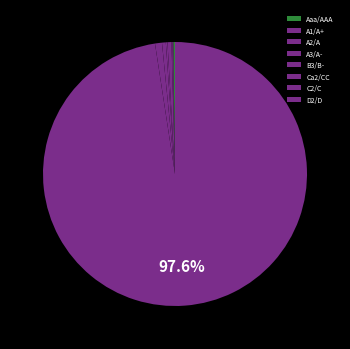

What percentage is NOT represented by A1/A+?

98.8%